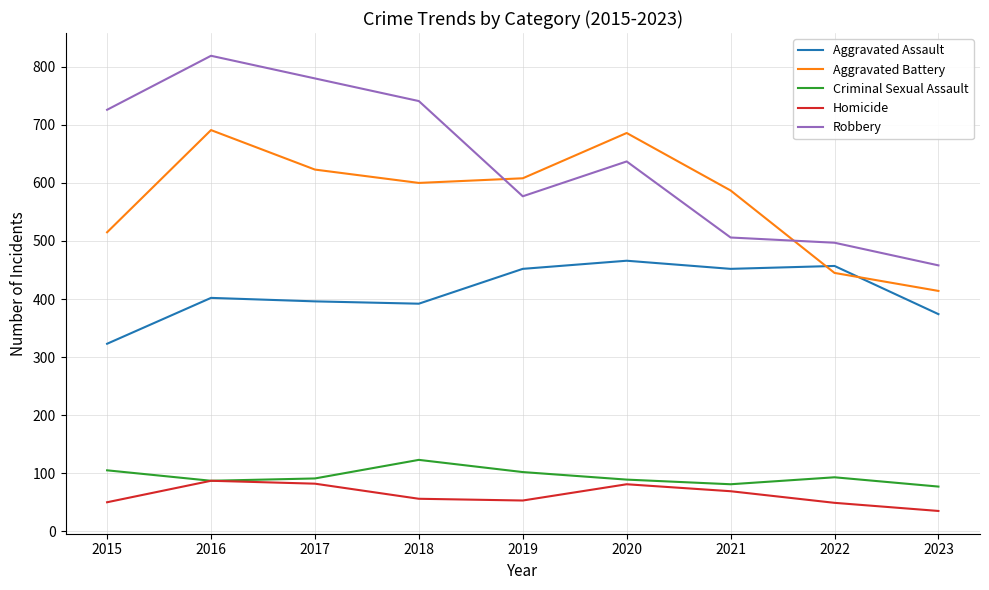

The Aggravated Battery series shows 143 at 2015. True or false?

False